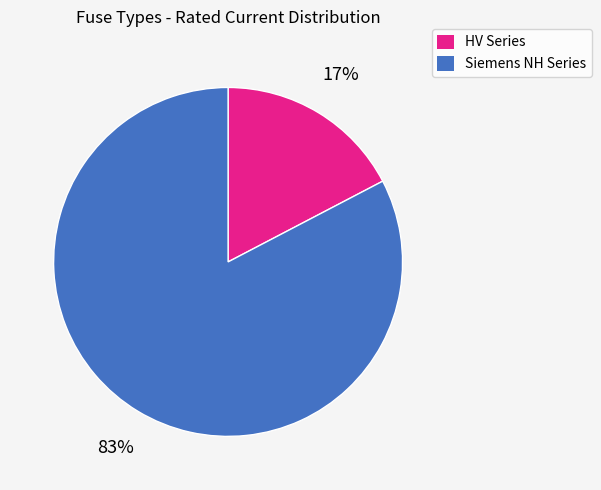

To the nearest percent, what is the average slice percentage?

50%